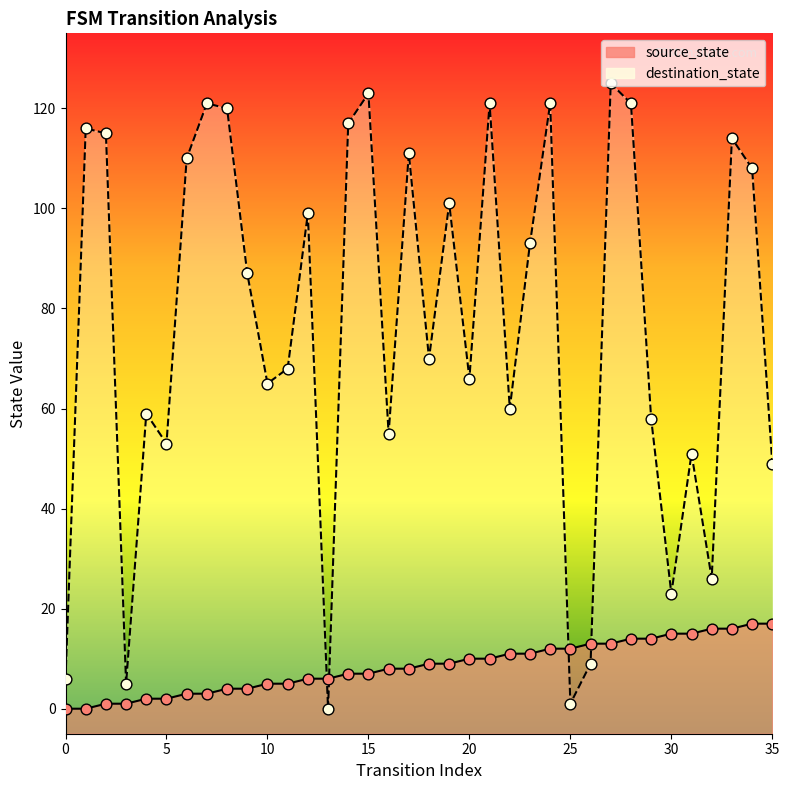

What are all the series names shown in the legend?

source_state, destination_state